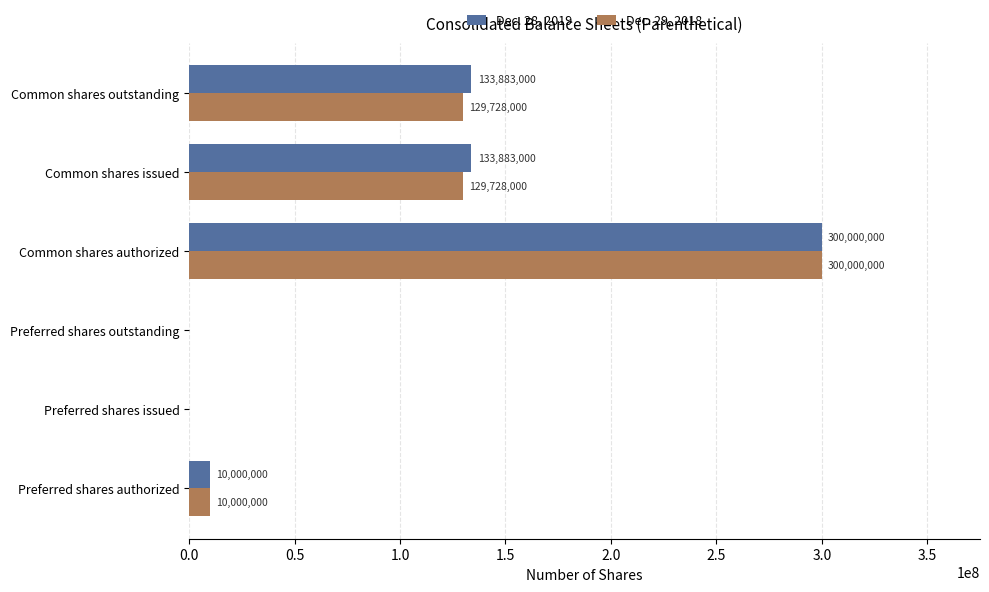

What is the highest value of the Dec. 29, 2018 series?

300000000